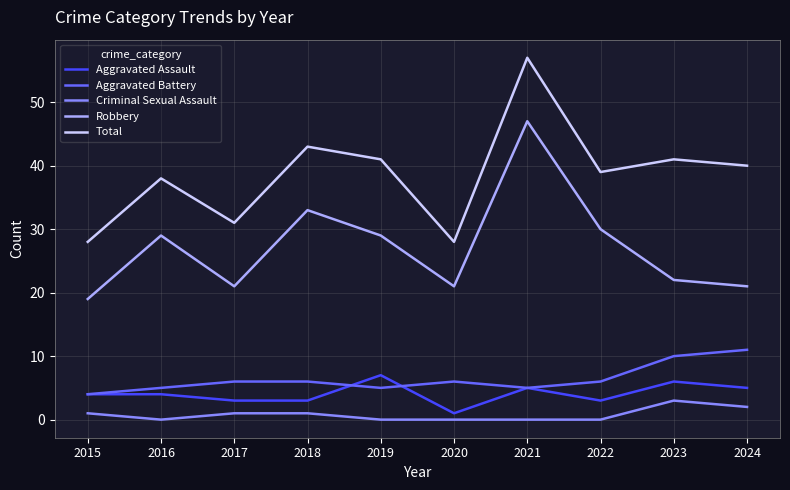

What are all the series names shown in the legend?

Aggravated Assault, Aggravated Battery, Criminal Sexual Assault, Robbery, Total